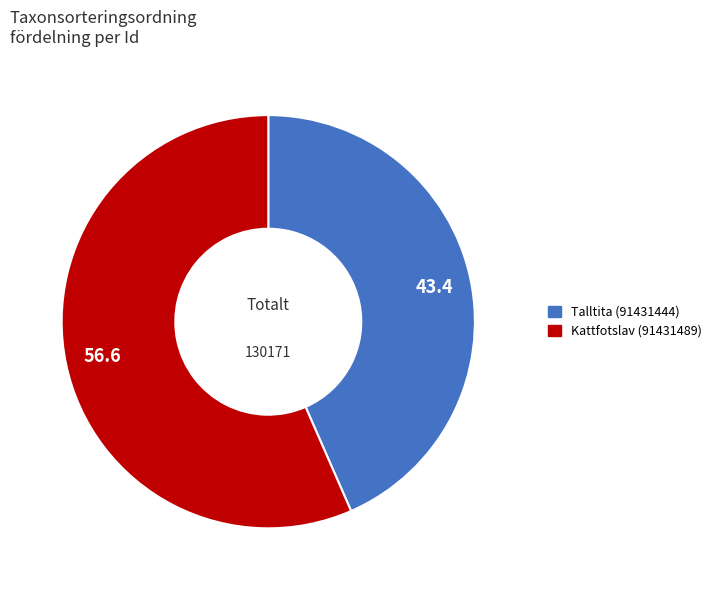

Does Kattfotslav (91431489) account for over 50% of the chart?

Yes